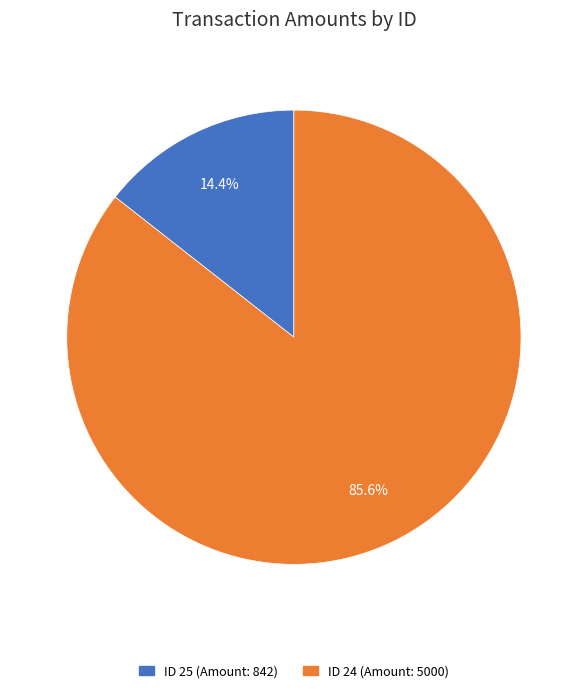

Does any single category account for the majority?

Yes